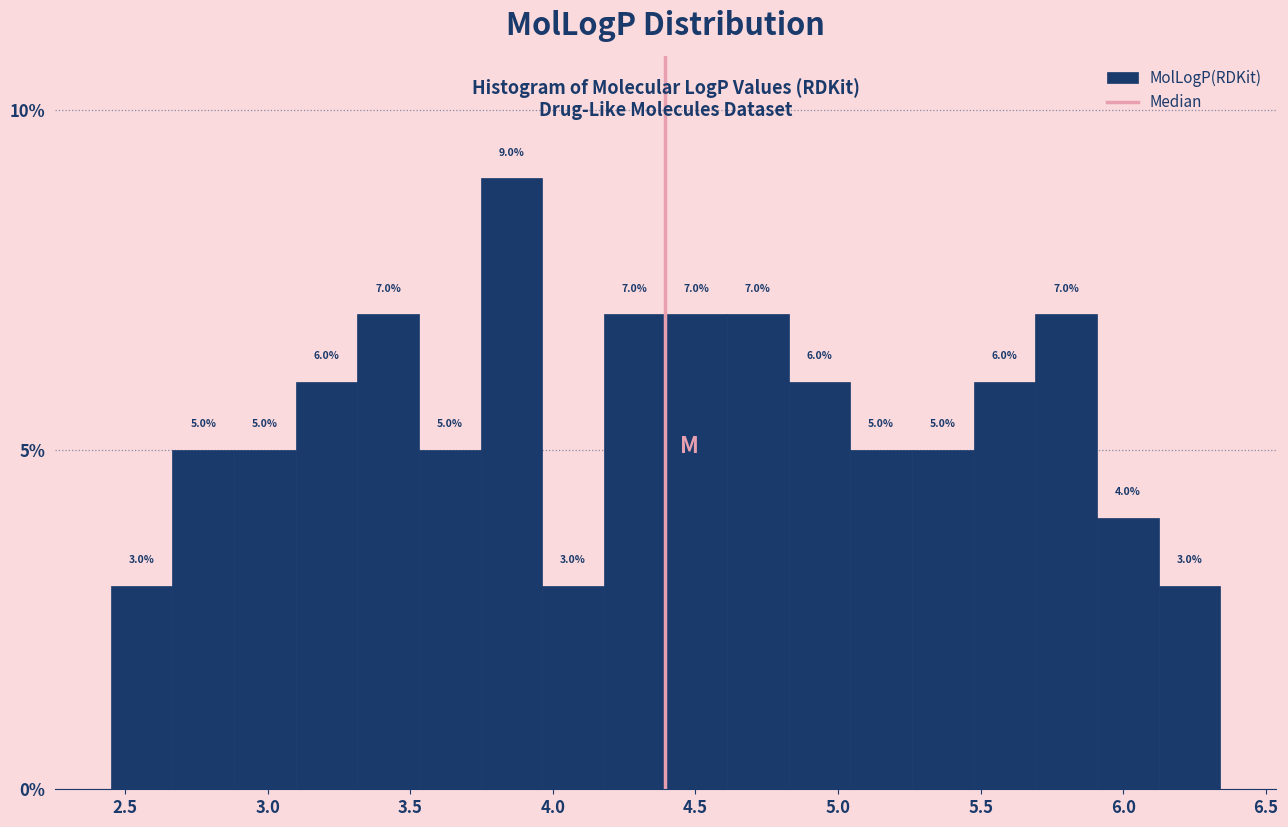

Over which range of the x-axis is the bar tallest?

3.75 to 3.95